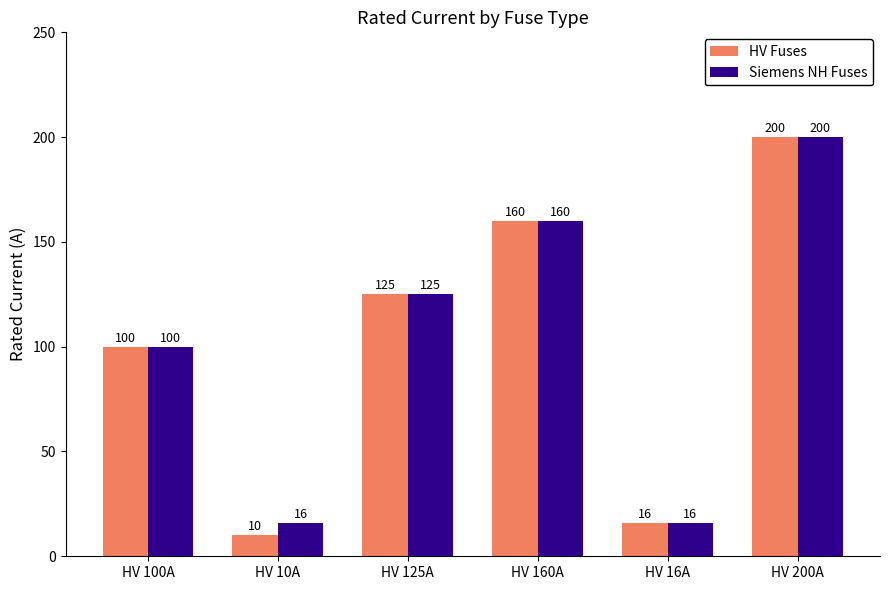

What is the label of the 5th bar from the left?

HV 16A